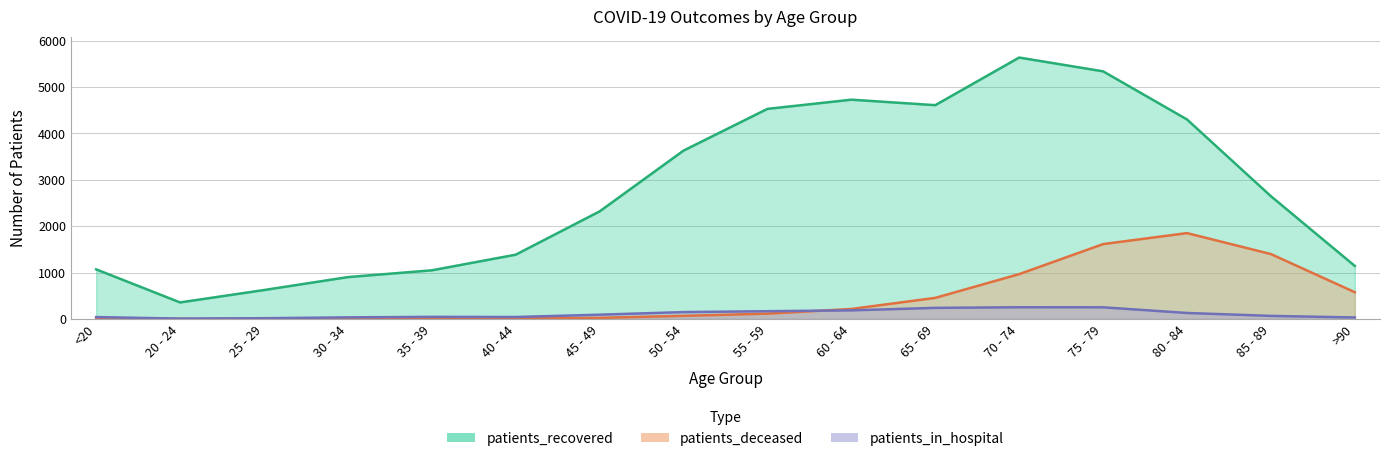

Rank the categories by patients_in_hospital value from highest to lowest.

70 - 74, 75 - 79, 65 - 69, 60 - 64, 55 - 59, 50 - 54, 80 - 84, 45 - 49, 85 - 89, 35 - 39, 40 - 44, <20, 30 - 34, >90, 25 - 29, 20 - 24